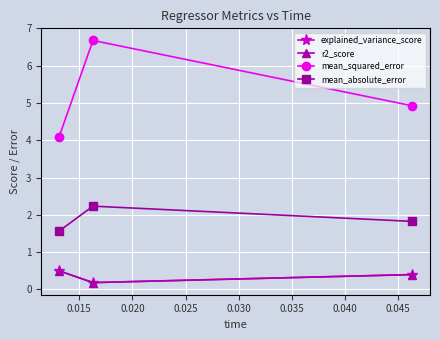

How many distinct data groups are displayed?

4